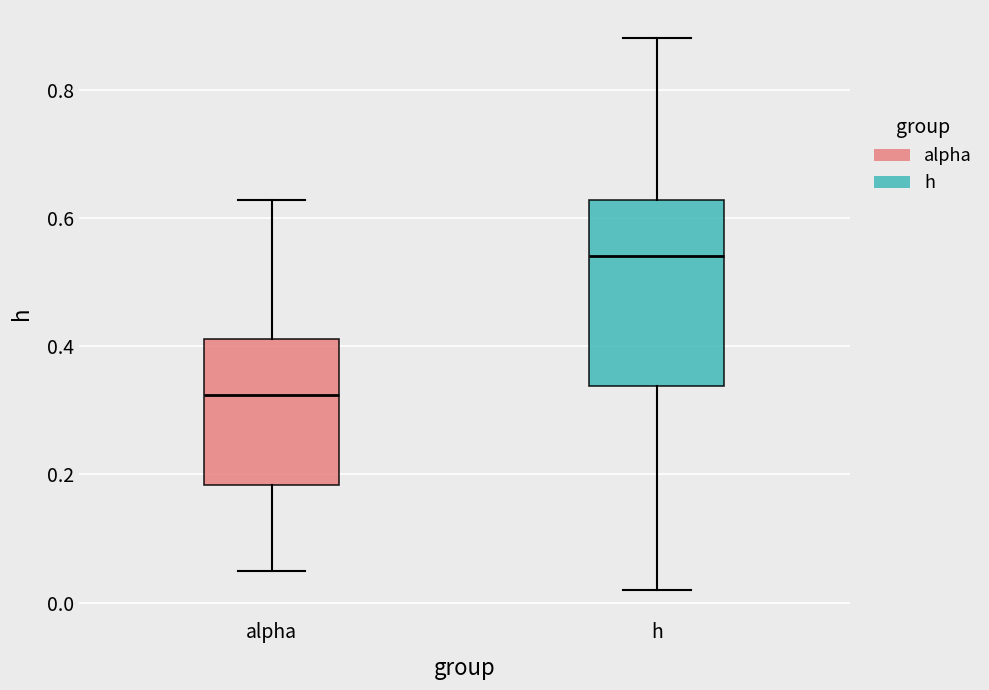

Reading left to right, transcribe this box plot: for each box, give where its median line is, the range the box spans, and where its two whiskers end, as read against the y-axis. The values are not printed on the chart, so give them approximately, as read against the axis.

alpha: median 0.32, box 0.18 to 0.42, whiskers 0.06 to 0.62
h: median 0.54, box 0.34 to 0.62, whiskers 0.02 to 0.88